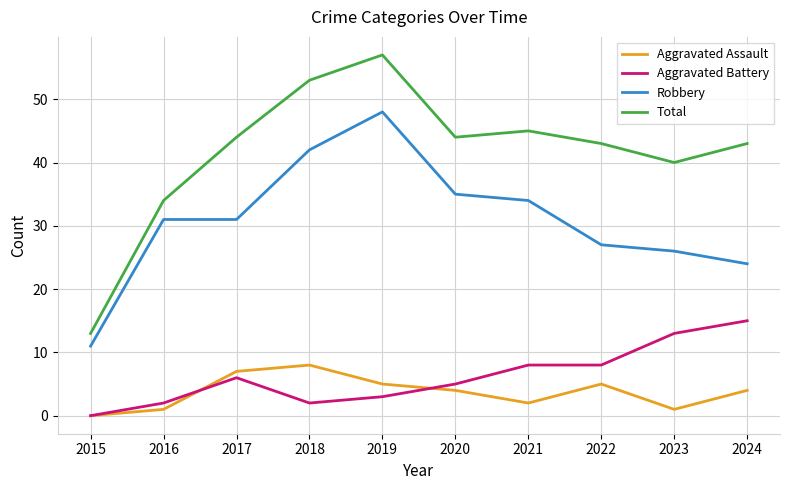

Reading left to right, list all the values displayed in this chart.

Aggravated Assault: 2015=0	2016=1	2017=7	2018=8	2019=5	2020=4	2021=2	2022=5	2023=1	2024=4
Aggravated Battery: 2015=0	2016=2	2017=6	2018=2	2019=3	2020=5	2021=8	2022=8	2023=13	2024=15
Robbery: 2015=11	2016=31	2017=31	2018=42	2019=48	2020=35	2021=34	2022=27	2023=26	2024=24
Total: 2015=13	2016=34	2017=44	2018=53	2019=57	2020=44	2021=45	2022=43	2023=40	2024=43